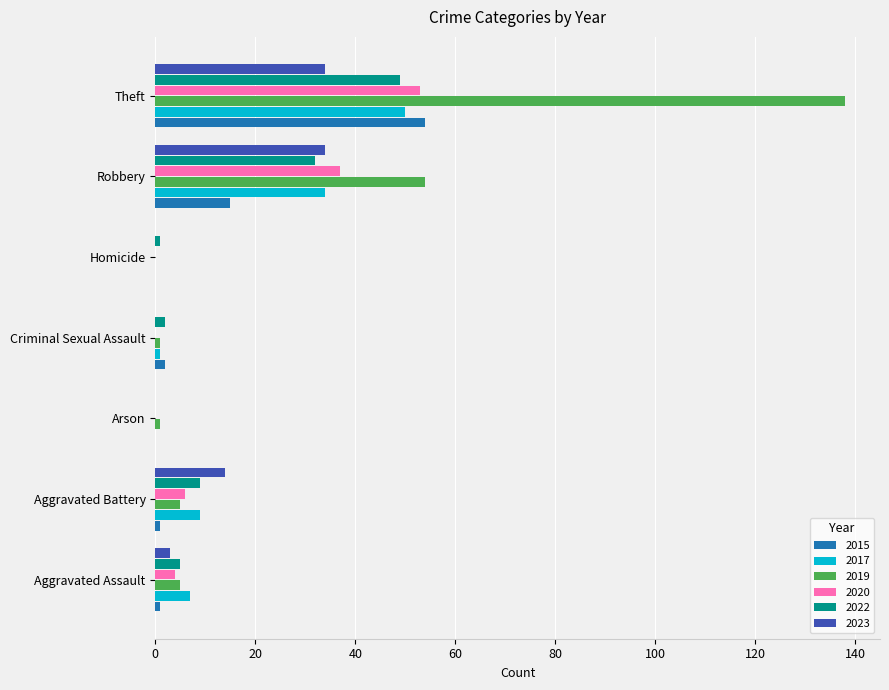

Read the 2015 value at Theft.

54